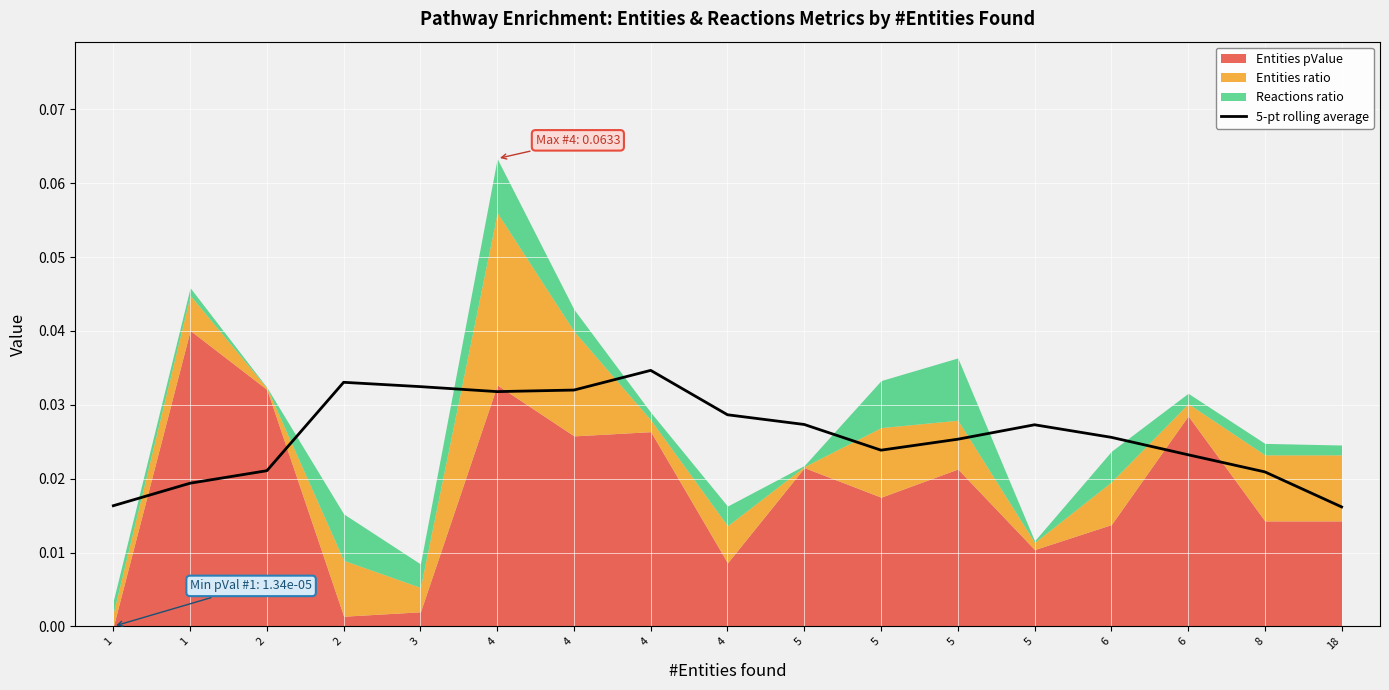

List the labels in order of value, smallest first.

18, 1, 1, 8, 2, 6, 5, 5, 6, 5, 5, 4, 4, 4, 3, 2, 4